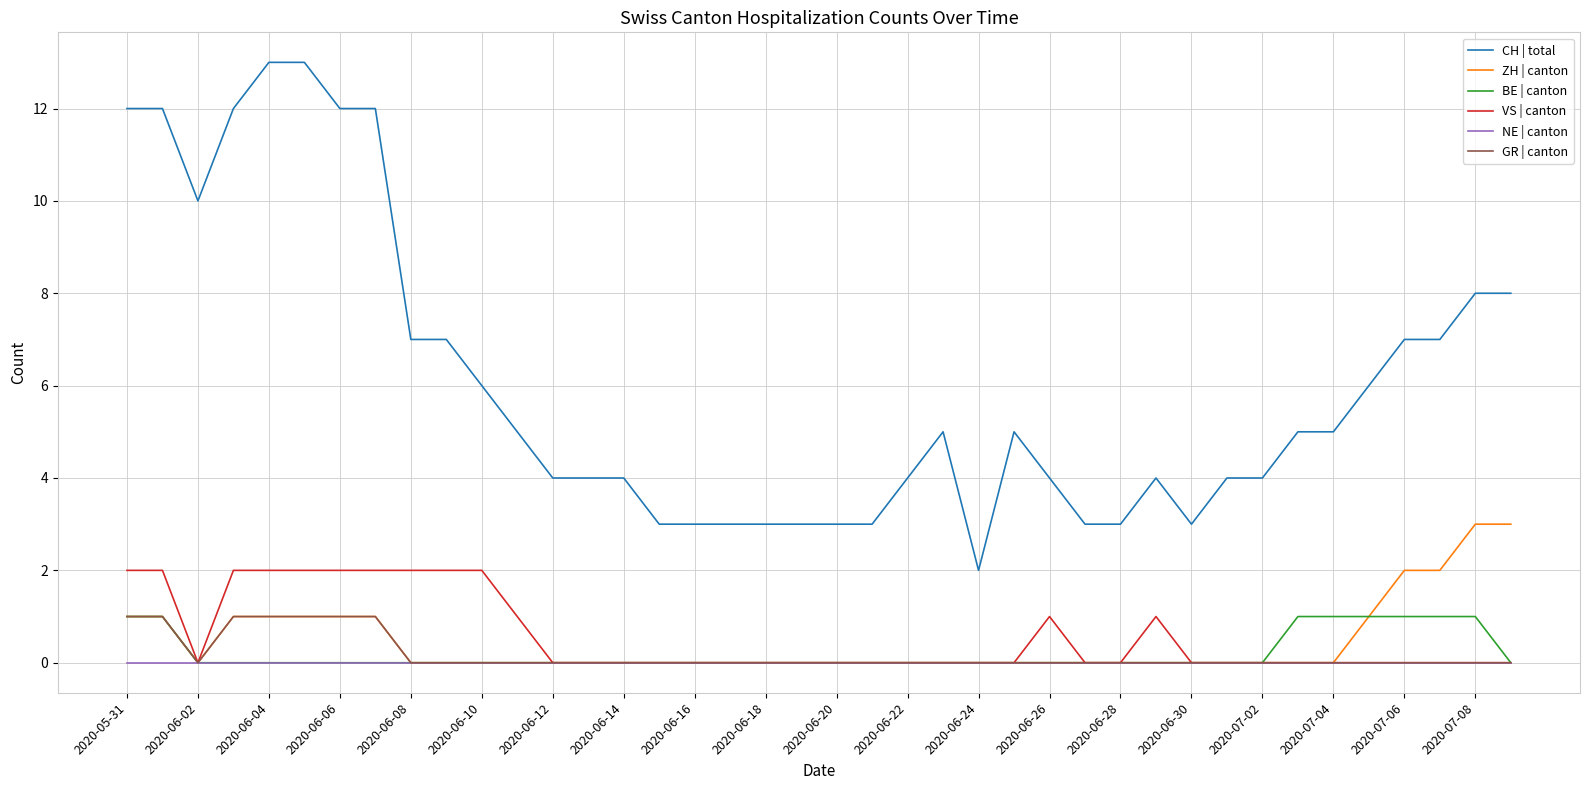

Which series has the largest total across all categories?

CH | total